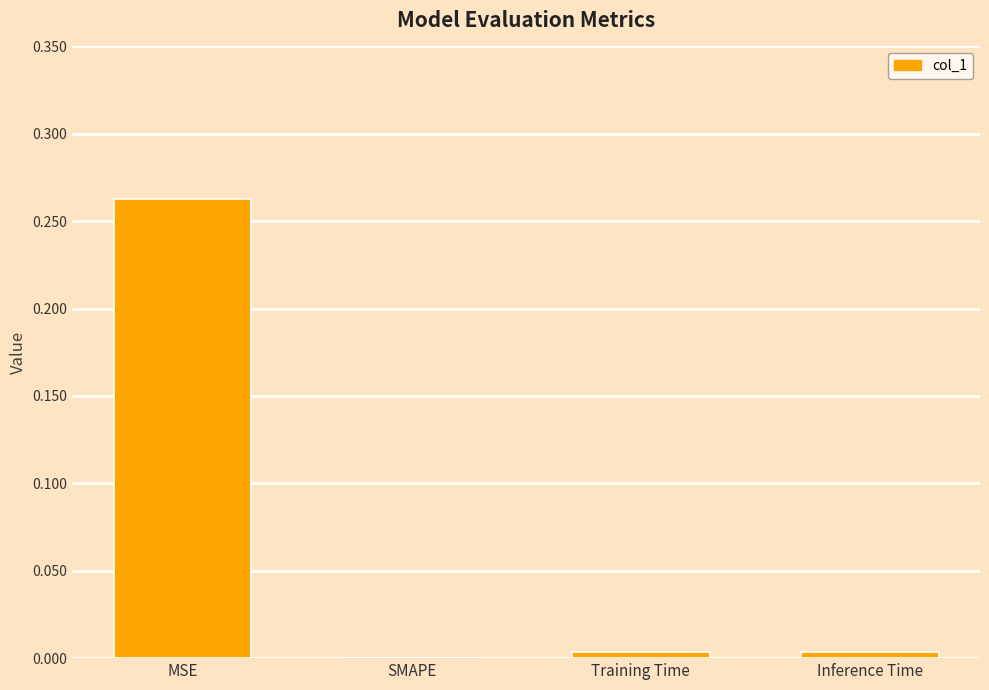

What is the change in value from MSE to Inference Time?

-0.3